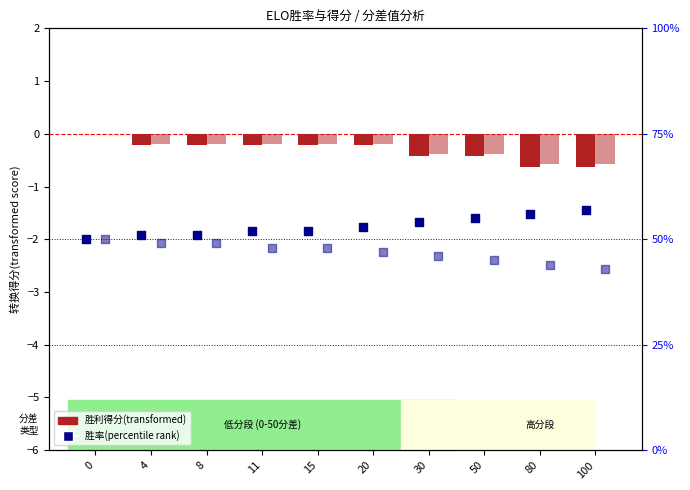

Is the value of Rank高分者胜率(%) at 8 greater than the value of Rank低分者胜利得分(transformed) at 30?

Yes